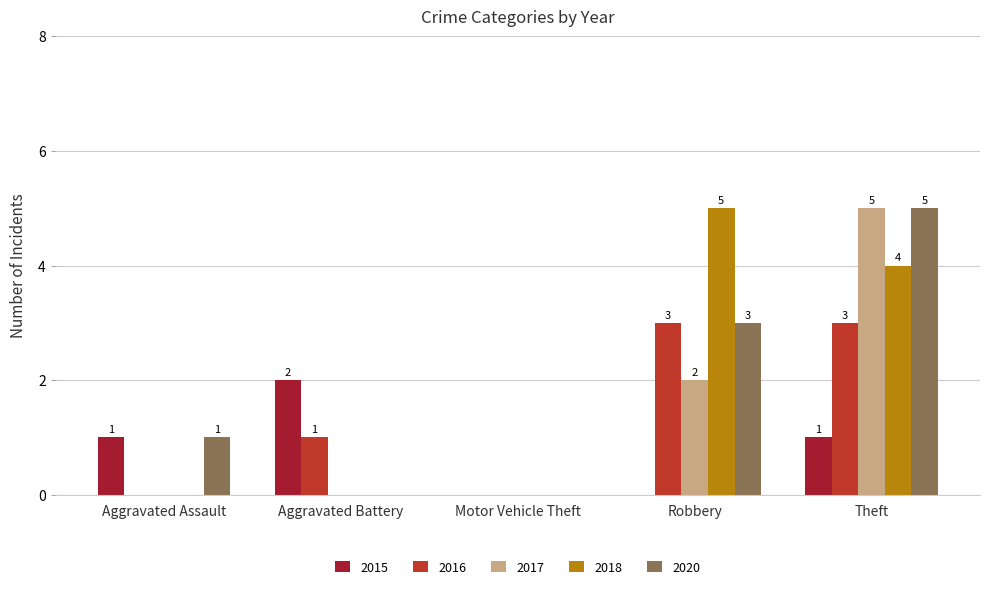

Which label corresponds to the smallest value in the chart?

Motor Vehicle Theft